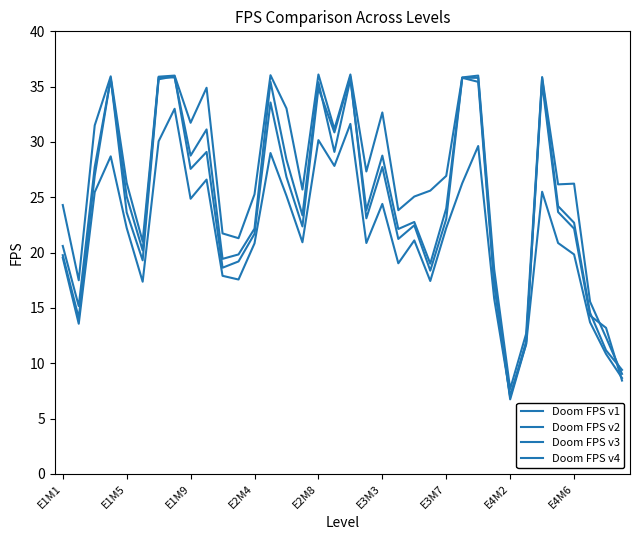

Is this an area chart (filled region under the line)?

No